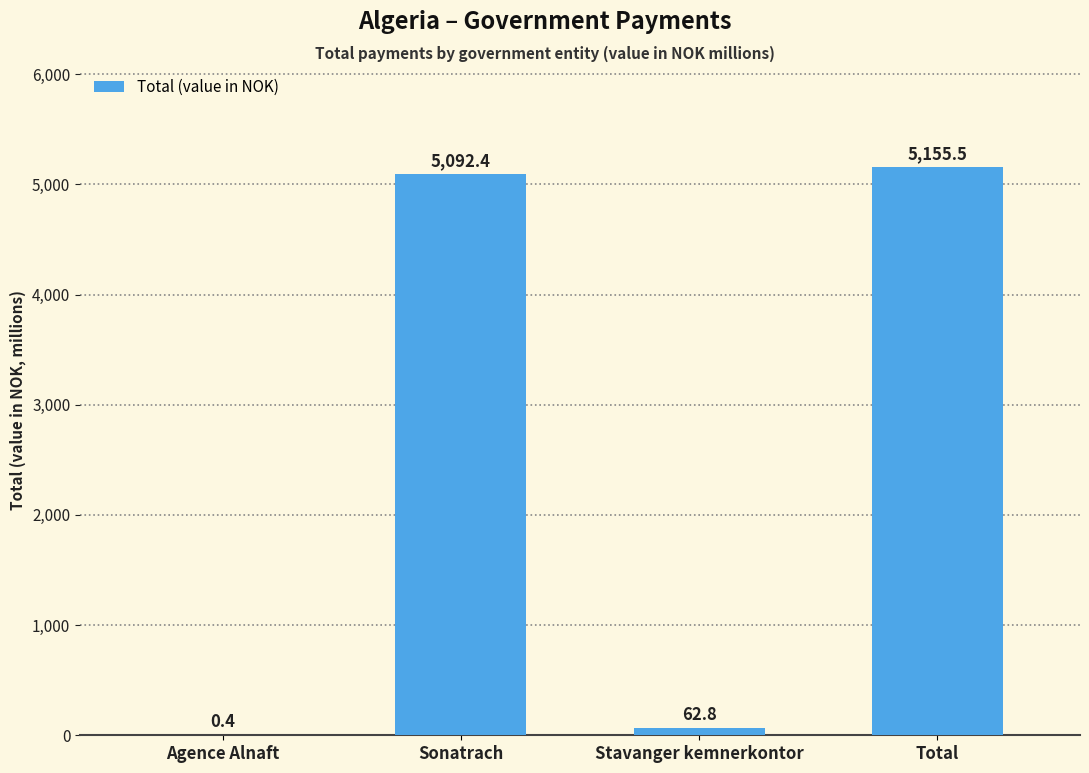

What is the change in value from Agence Alnaft to Total?

+5155.1